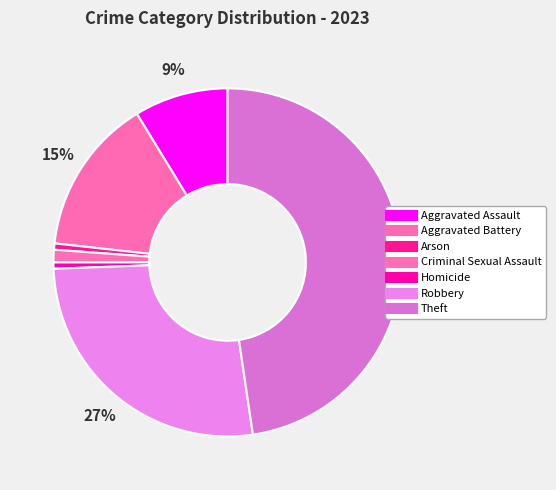

Is there any slice that represents more than half of the pie?

No